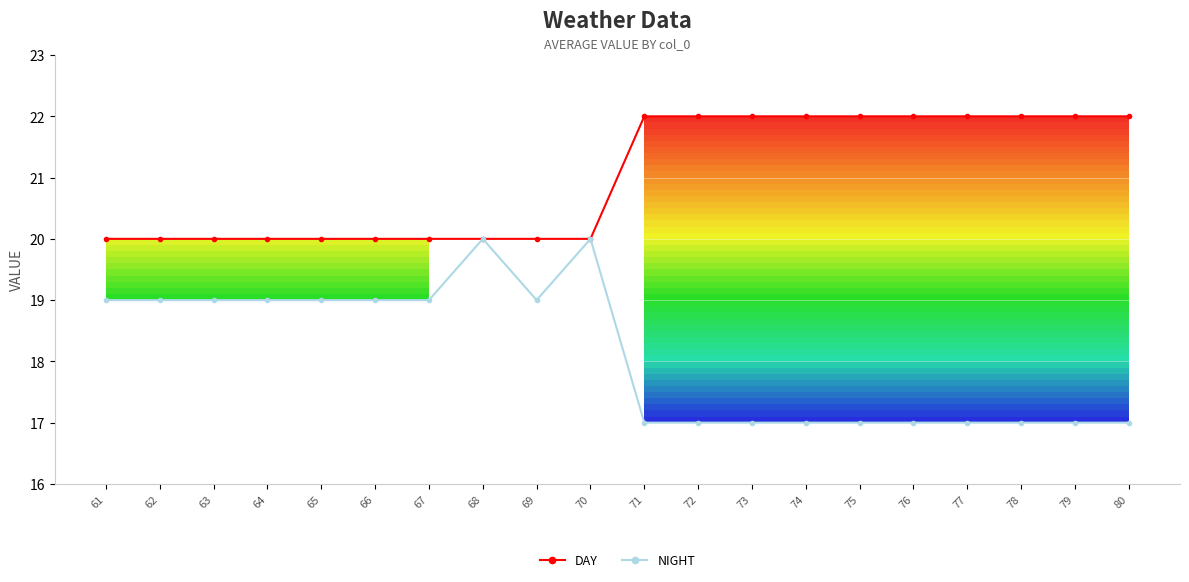

At which category is the sum across all series the highest?

68